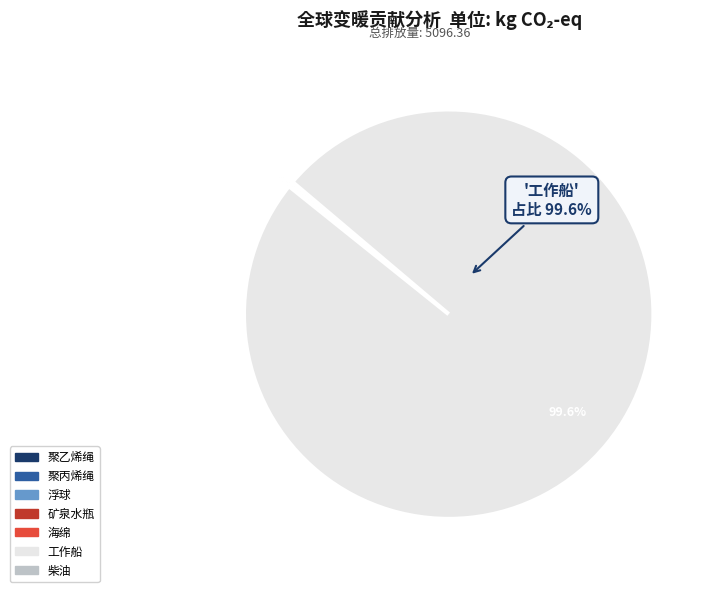

Does any single category account for the majority?

Yes